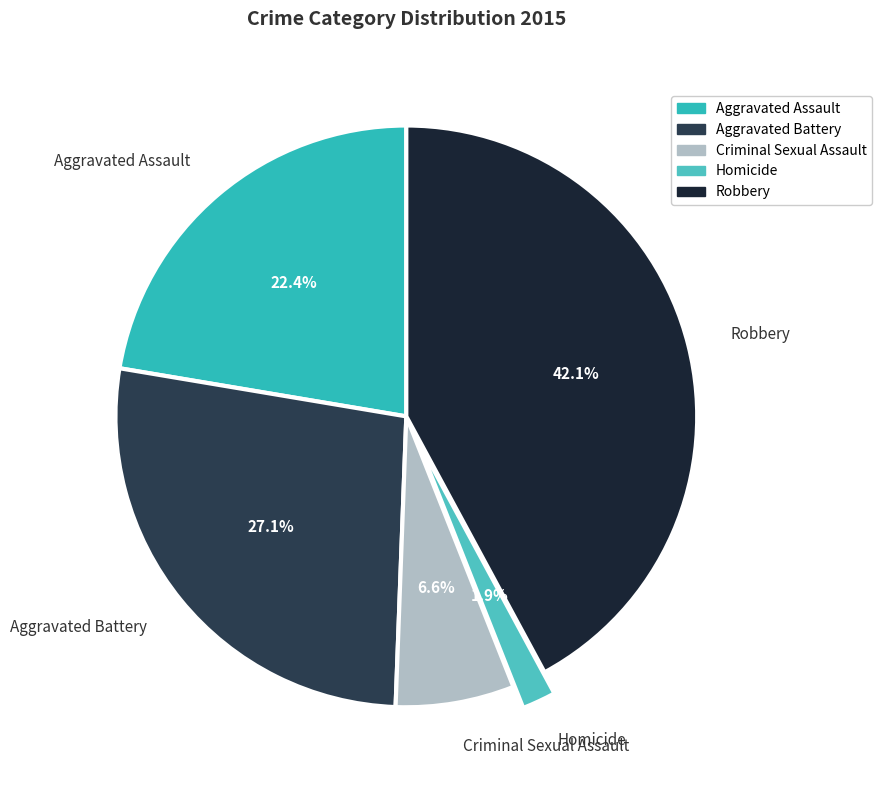

Which has a higher value, Criminal Sexual Assault or Robbery?

Robbery